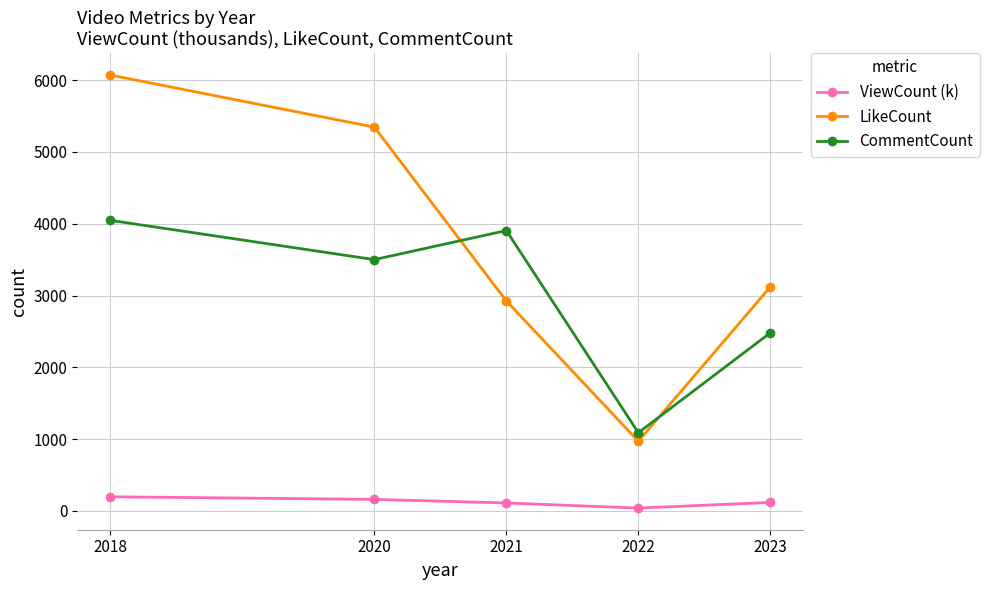

How many distinct data groups are displayed?

3